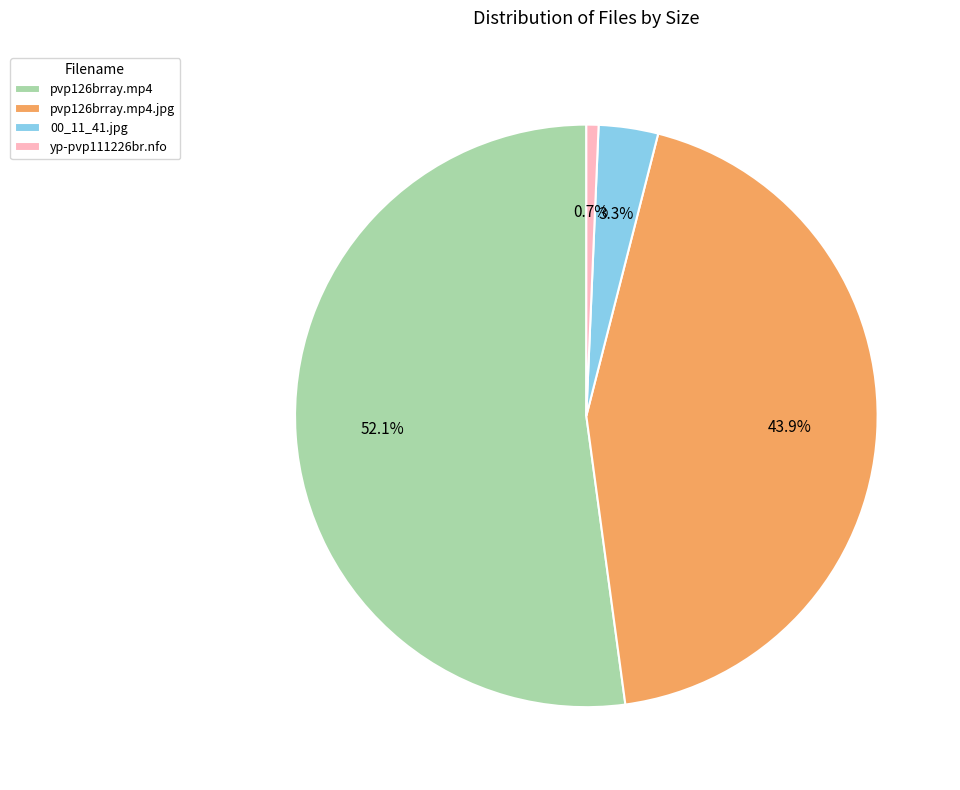

To the nearest percent, what is the combined percentage of pvp126brray.mp4.jpg and 00_11_41.jpg?

47%